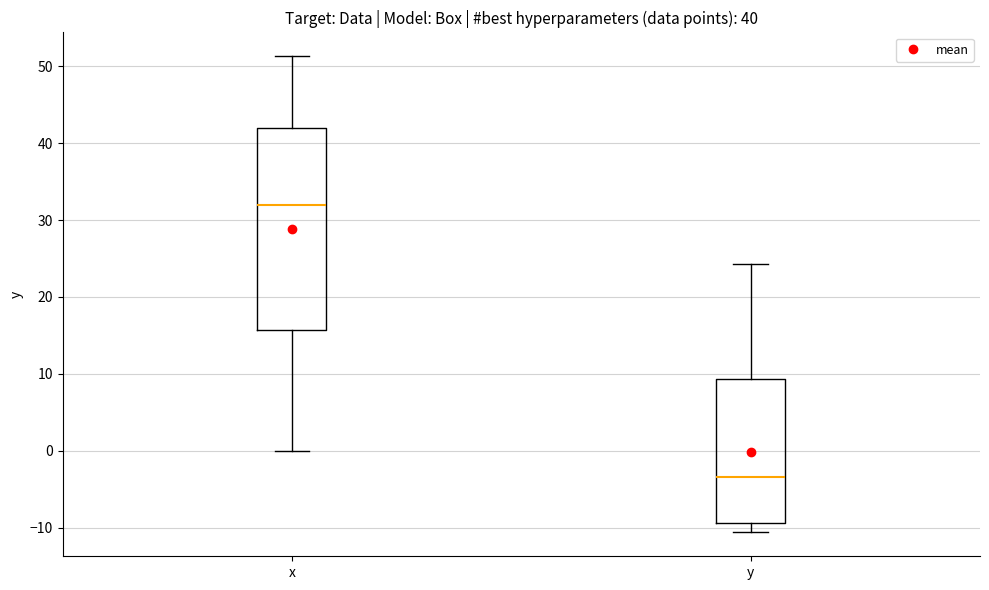

Reading left to right, read every box against the y-axis: the position of its median line, the range the box covers, and the ends of its whiskers. The values are not printed on the chart, so give them approximately, as read against the axis.

x: median 32, box 16 to 42, whiskers 0 to 51
y: median -3, box -9 to 9, whiskers -11 to 24